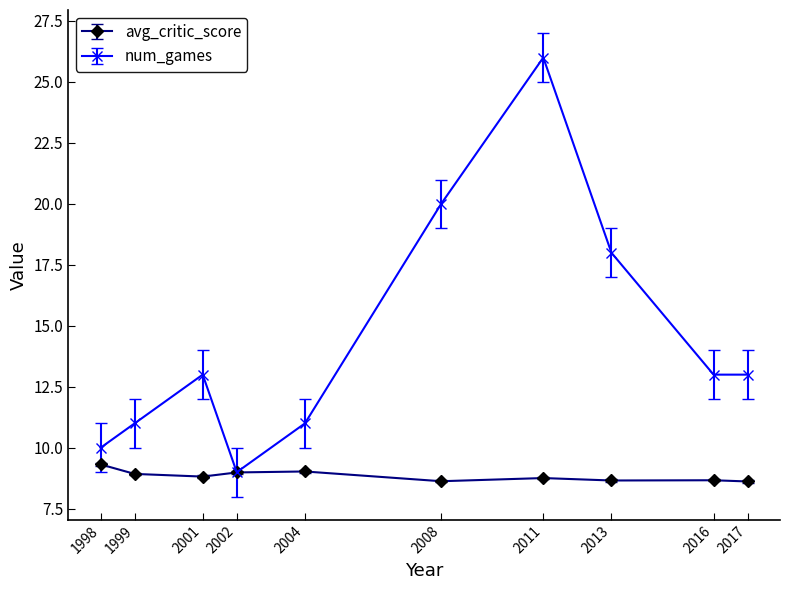

What is the spread (max minus min) of values at 2008?

11.4